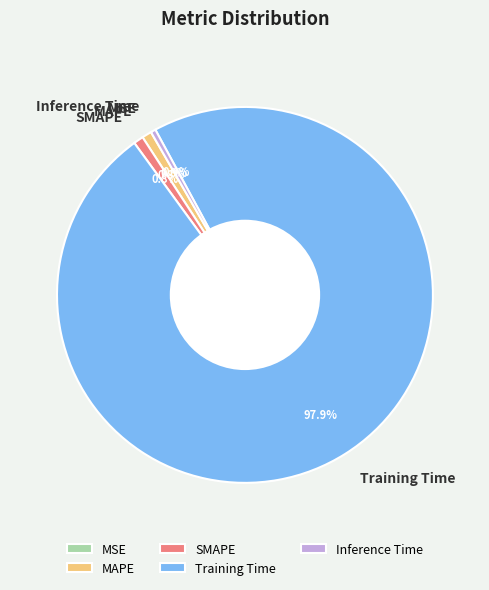

True or false: MAPE accounts for 11% of the total.

False